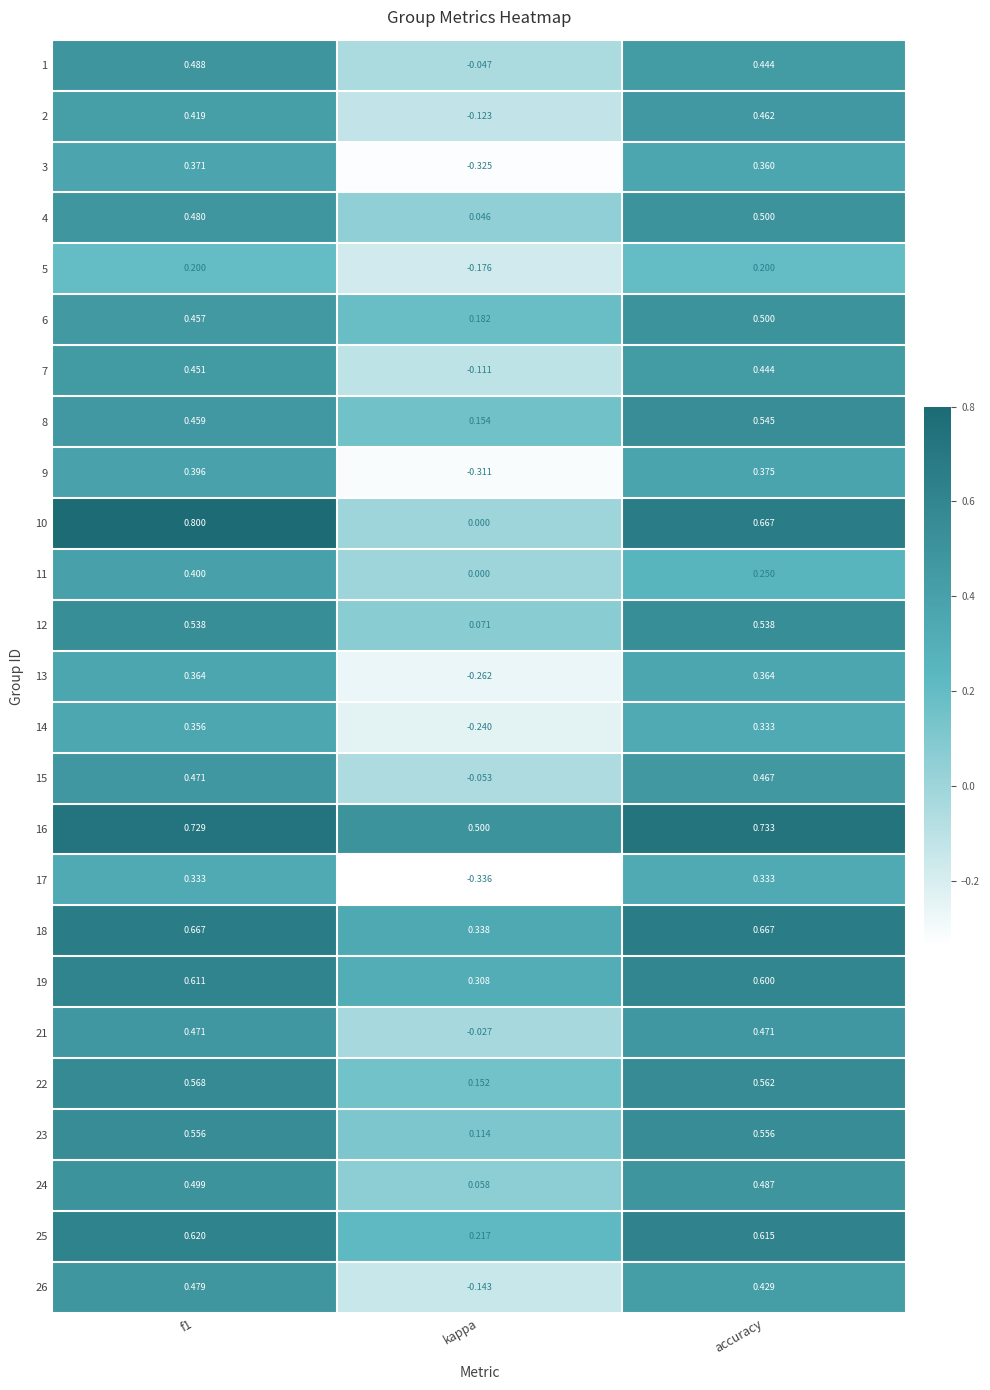

How many values in 21 are above zero?

2